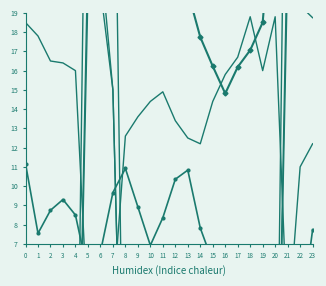

Which series ends up on top after the final intersection of ATT12 and ATT11?

ATT11